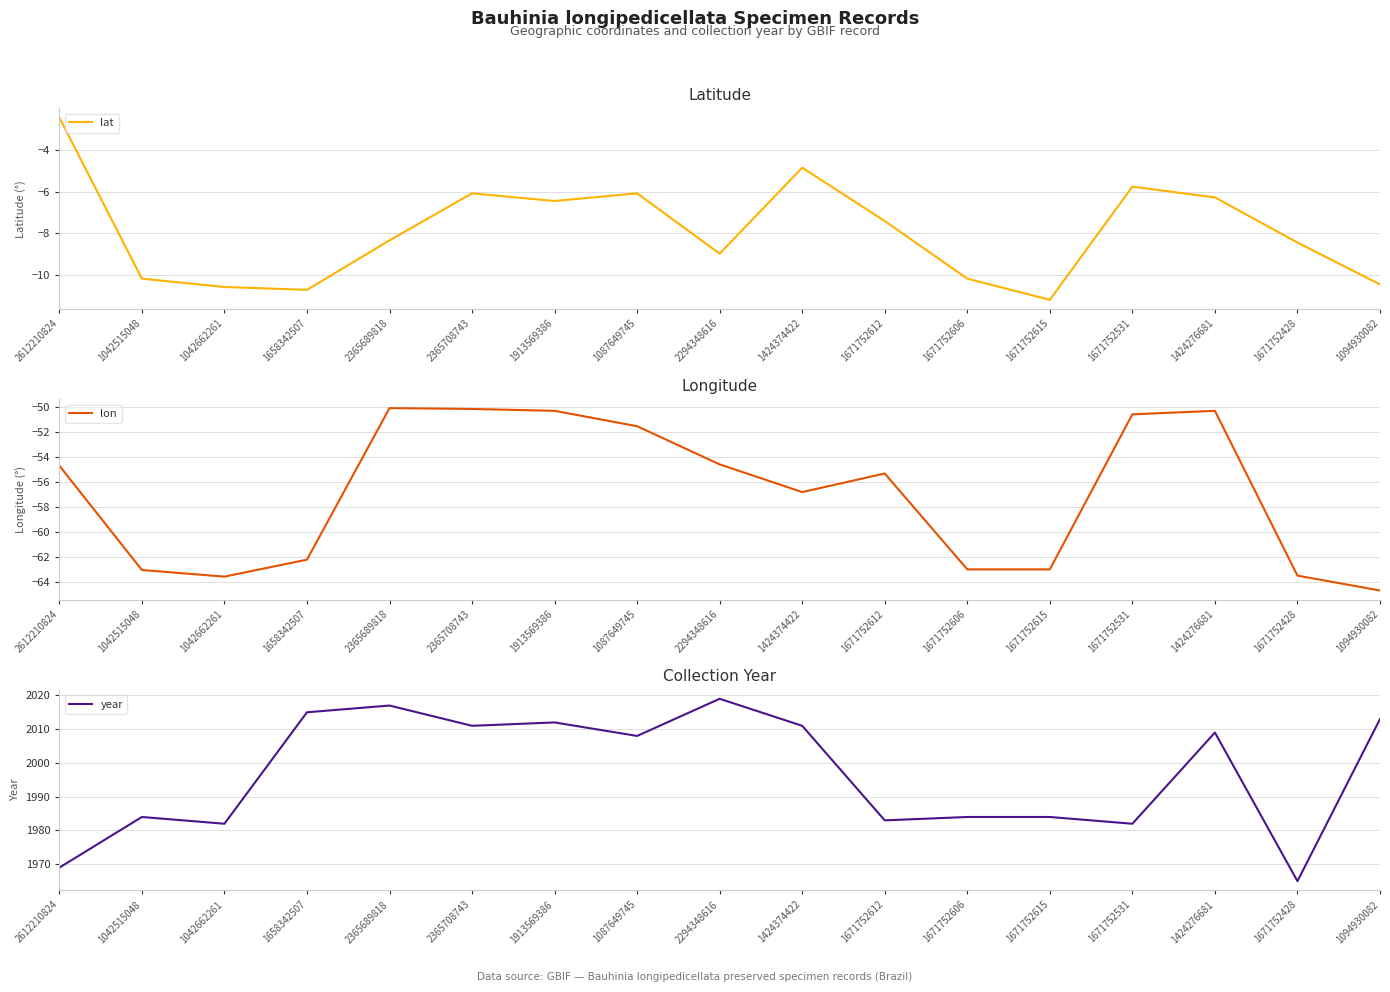

At which category is the sum across all series the highest?

2365689818